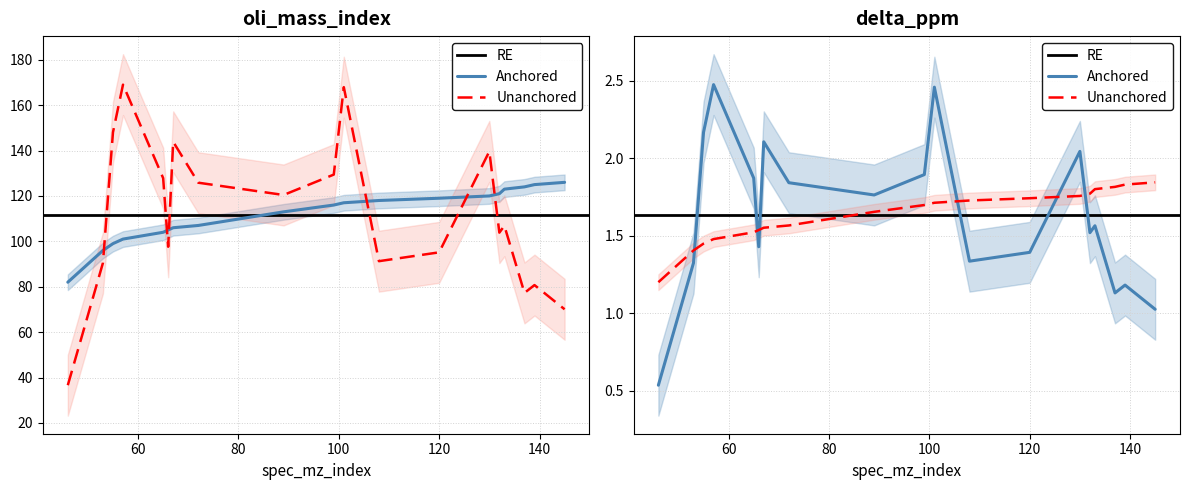

Where is the first local maximum for delta_ppm?

57